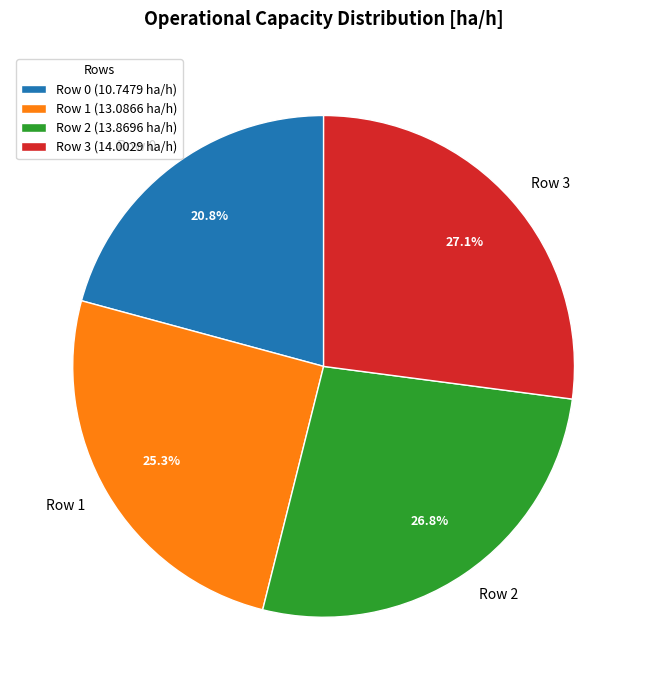

Does Row 0 account for over 50% of the chart?

No